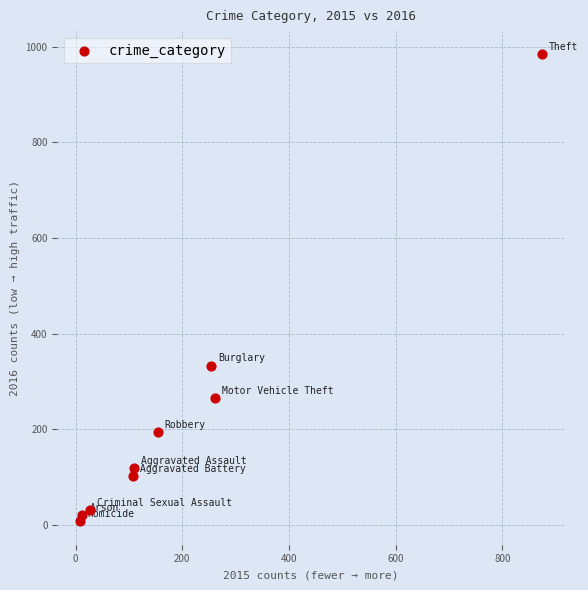

What is the range of Y values (max minus min)?

977